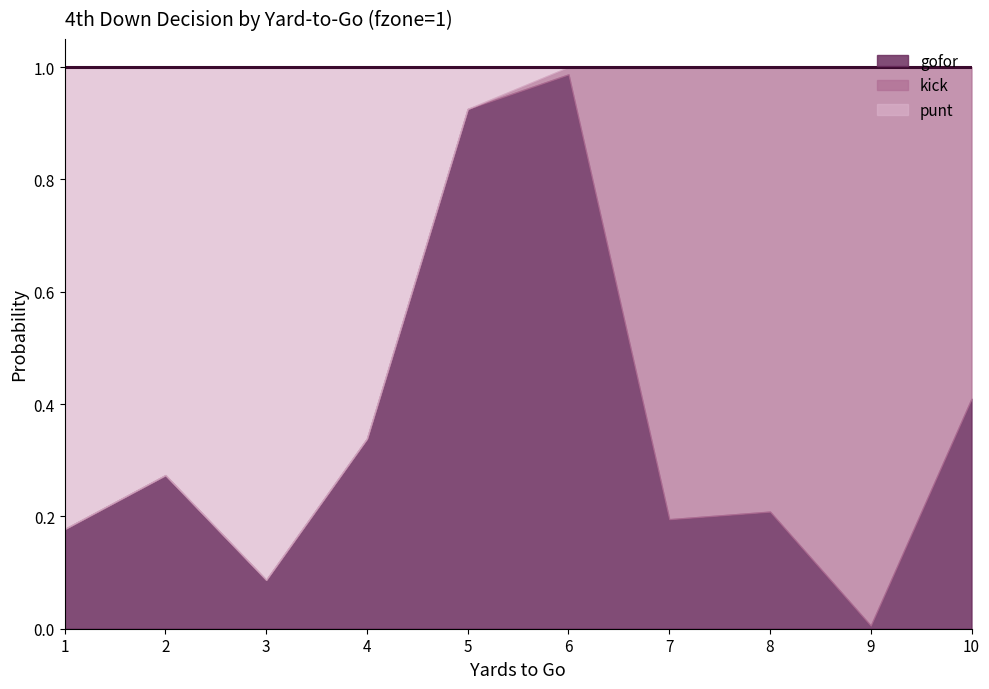

The value of gofor at 5 is 0.9. True or false?

True